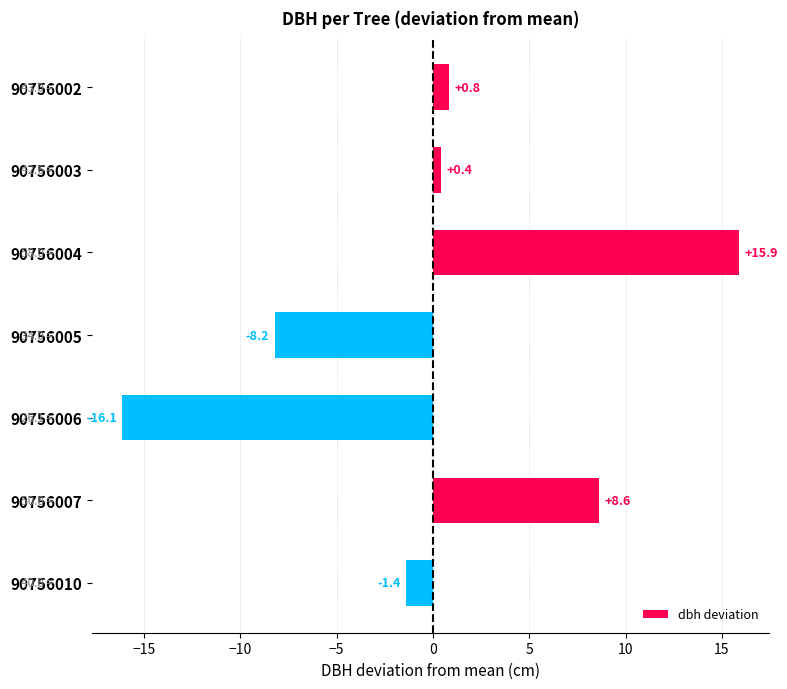

Where is the data nearest to the value 0?

90756003